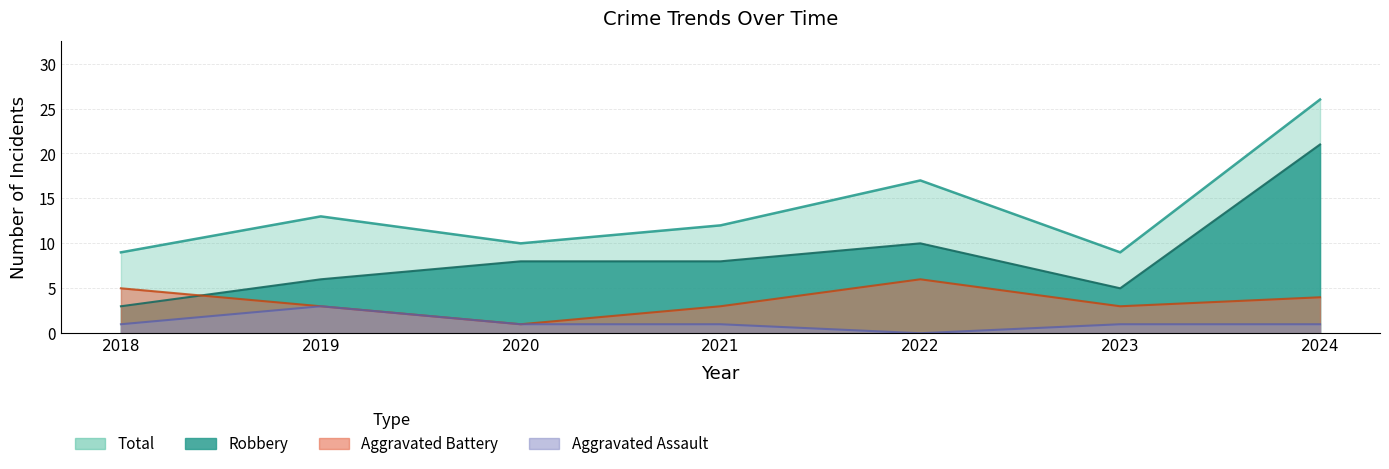

What is the spread (max minus min) of values at 2019?

10